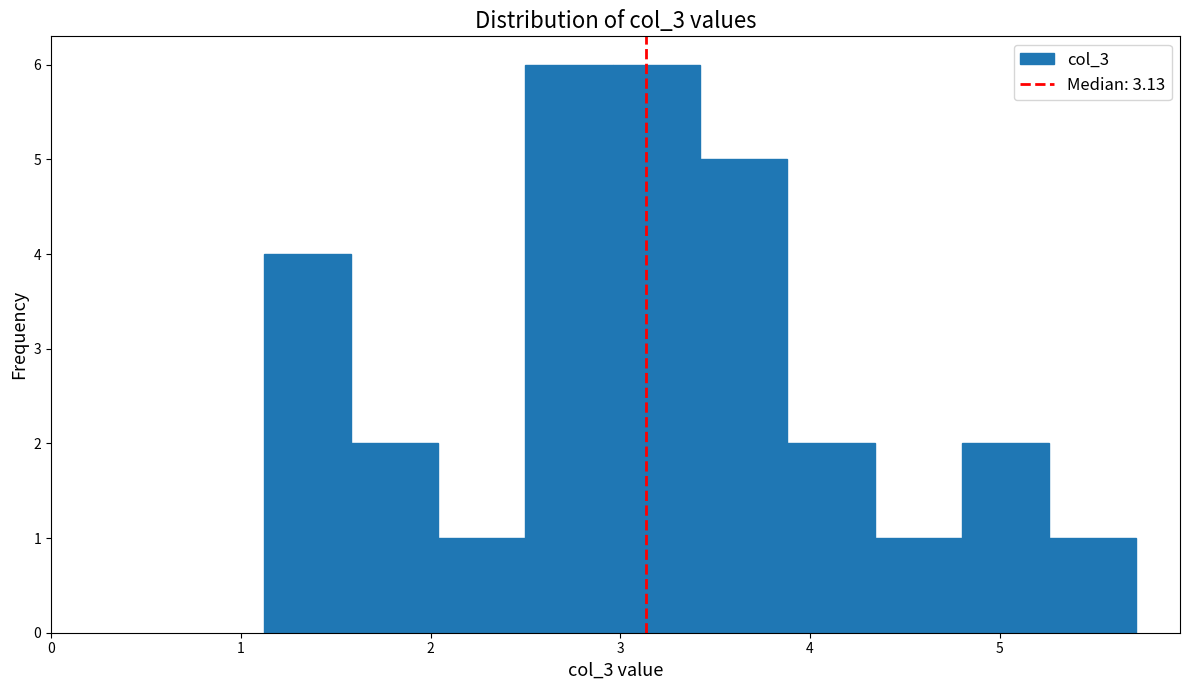

Reading left to right, list every bar in this chart as the range it spans on the x-axis followed by its height. Neither the bar edges nor the heights are printed on the chart, so give them approximately, as read against the axes.

1.12 to 1.58: 4
1.58 to 2.04: 2
2.04 to 2.50: 1
2.50 to 2.96: 6
2.96 to 3.42: 6
3.42 to 3.88: 5
3.88 to 4.34: 2
4.34 to 4.80: 1
4.80 to 5.26: 2
5.26 to 5.72: 1